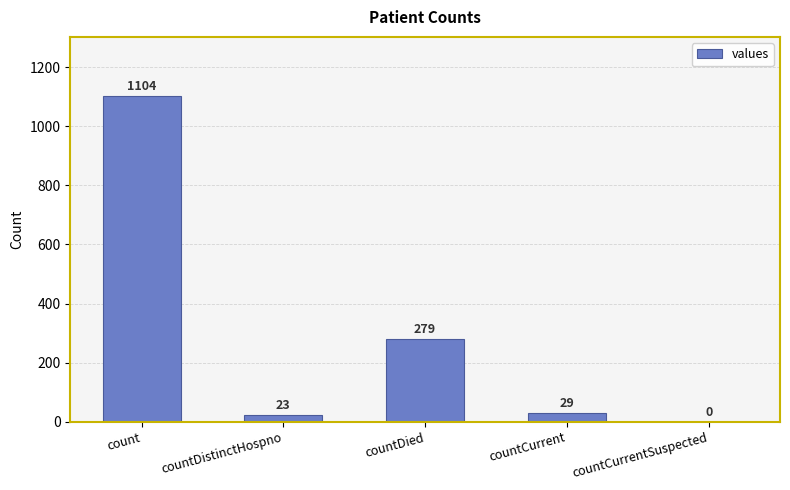

True or false: the data shows 242 at count.

False